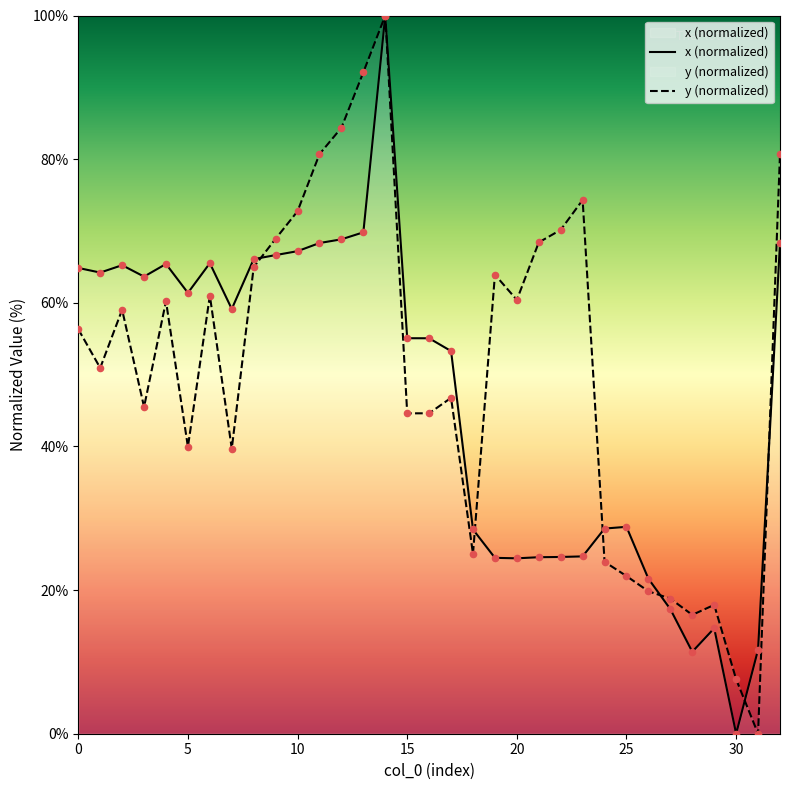

Which series has the largest Y range (max minus min)?

x (normalized)